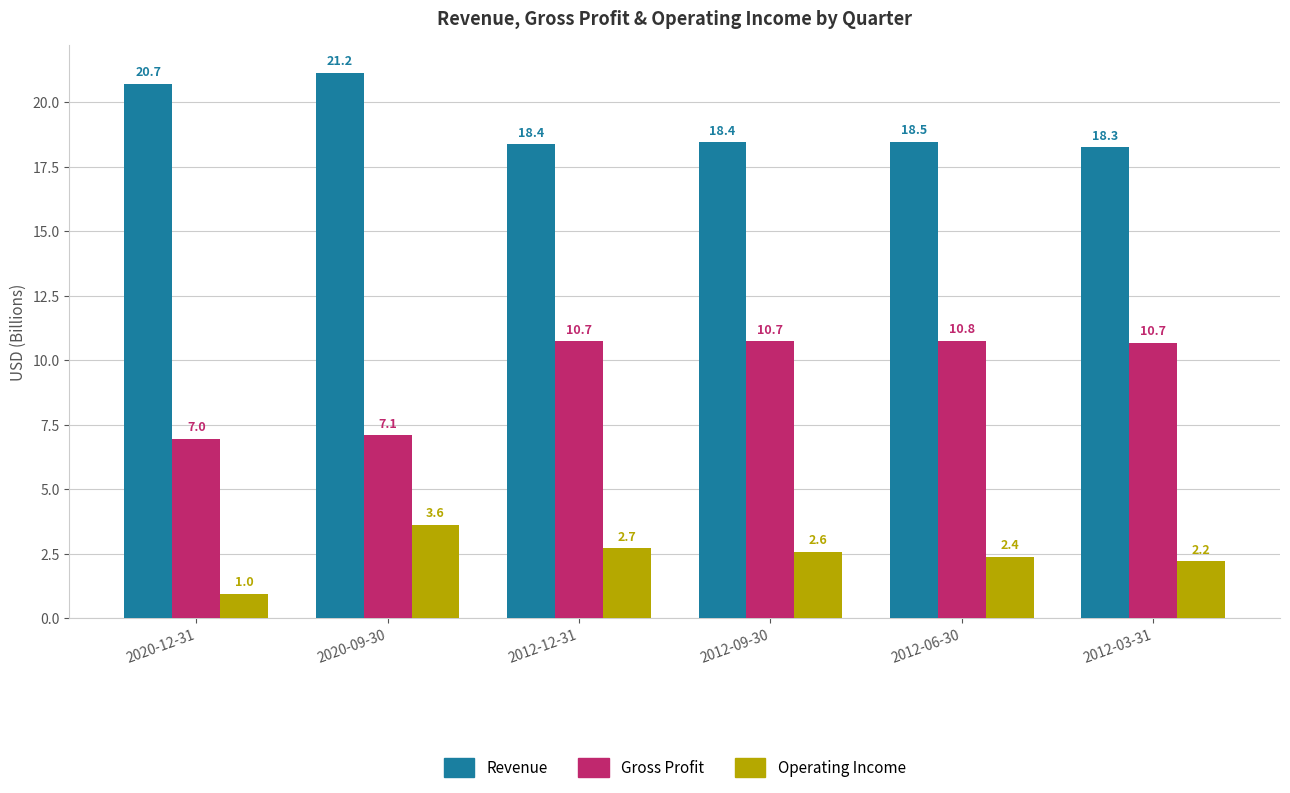

What is the greatest value displayed?

21.2